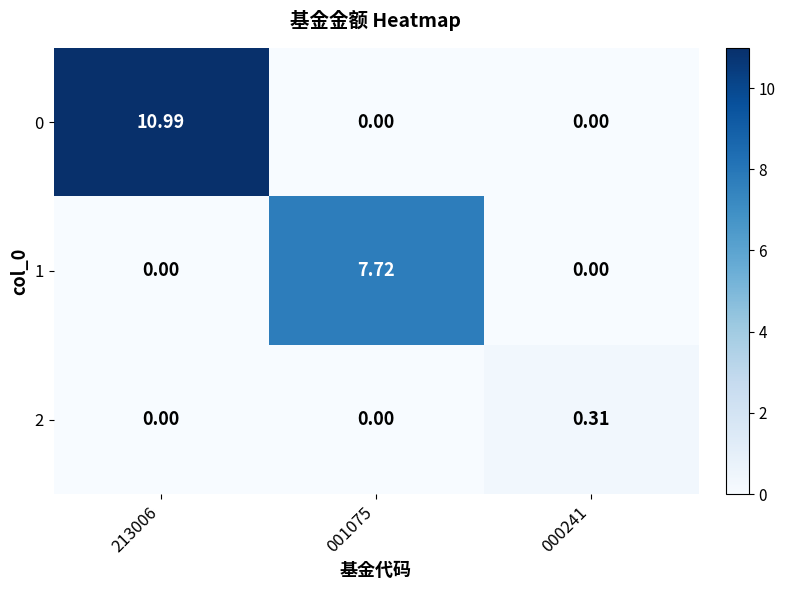

Which label corresponds to the largest value in the chart?

213006